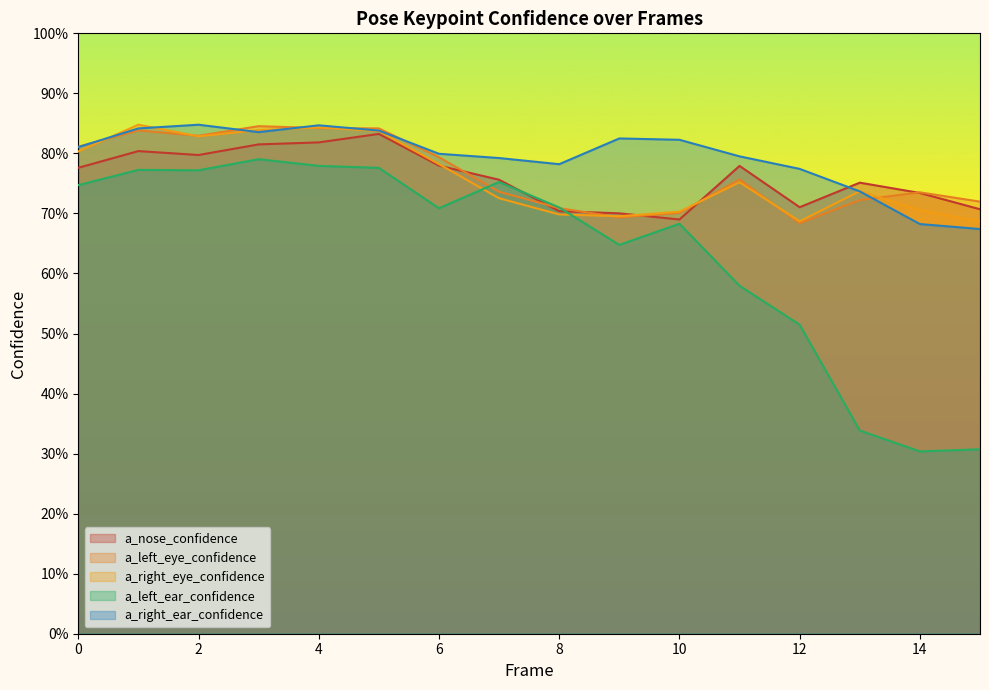

Reading right to left, extract all data points from this chart.

a_nose_confidence: 15=0.7	14=0.7	13=0.8	12=0.7	11=0.8	10=0.7	9=0.7	8=0.7	7=0.8	6=0.8	5=0.8	4=0.8	3=0.8	2=0.8	1=0.8	0=0.8
a_left_eye_confidence: 15=0.7	14=0.7	13=0.7	12=0.7	11=0.8	10=0.7	9=0.7	8=0.7	7=0.7	6=0.8	5=0.8	4=0.8	3=0.8	2=0.8	1=0.8	0=0.8
a_right_eye_confidence: 15=0.7	14=0.7	13=0.7	12=0.7	11=0.8	10=0.7	9=0.7	8=0.7	7=0.7	6=0.8	5=0.8	4=0.8	3=0.8	2=0.8	1=0.8	0=0.8
a_left_ear_confidence: 15=0.3	14=0.3	13=0.3	12=0.5	11=0.6	10=0.7	9=0.6	8=0.7	7=0.8	6=0.7	5=0.8	4=0.8	3=0.8	2=0.8	1=0.8	0=0.7
a_right_ear_confidence: 15=0.7	14=0.7	13=0.7	12=0.8	11=0.8	10=0.8	9=0.8	8=0.8	7=0.8	6=0.8	5=0.8	4=0.8	3=0.8	2=0.8	1=0.8	0=0.8